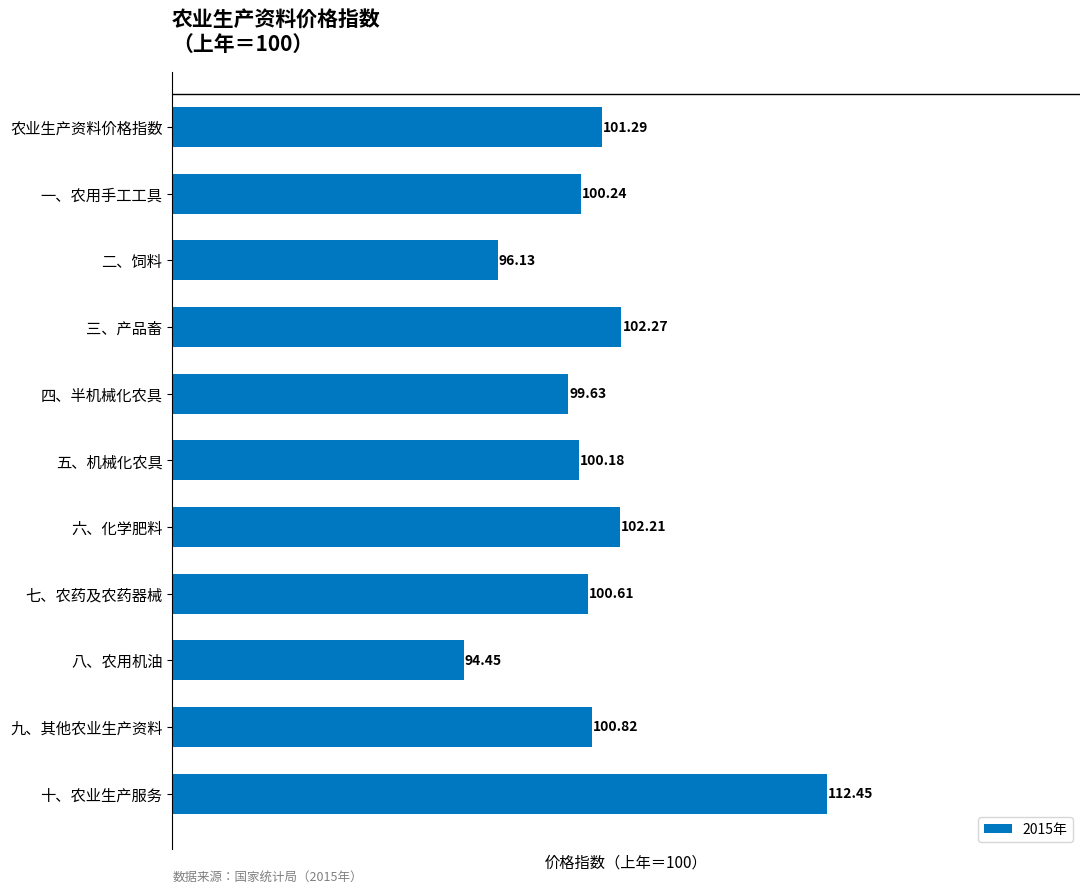

What is the label of the 10th bar from the top?

九、其他农业生产资料